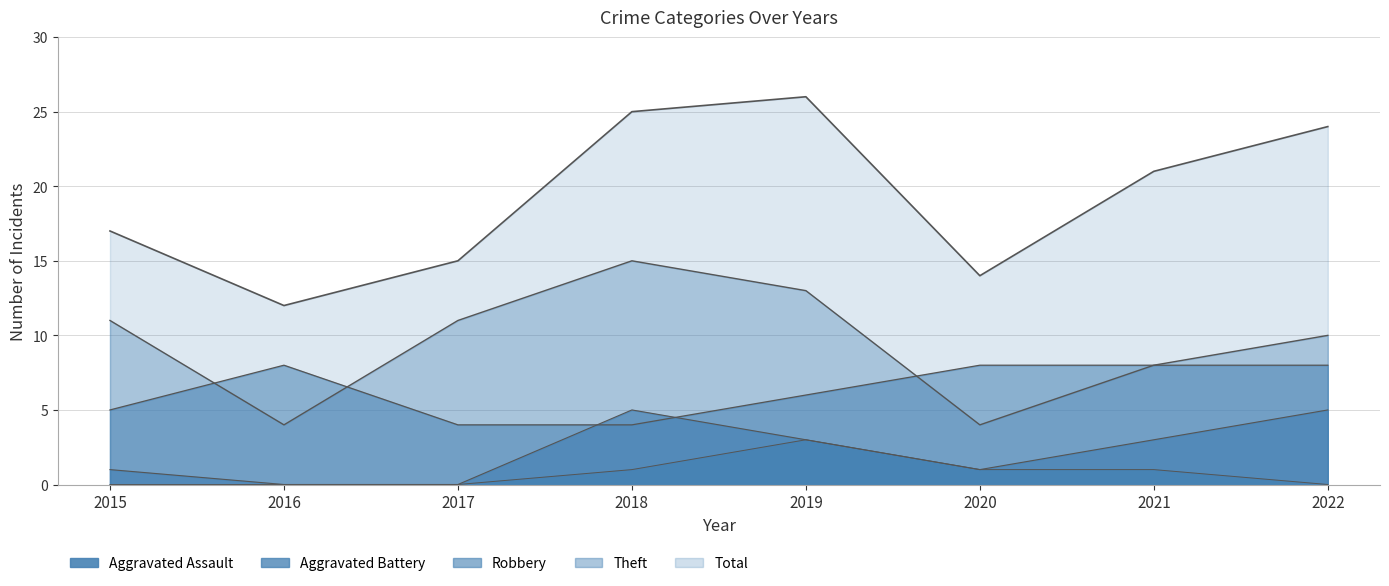

How many Aggravated Battery values are between 1 and 5?

6